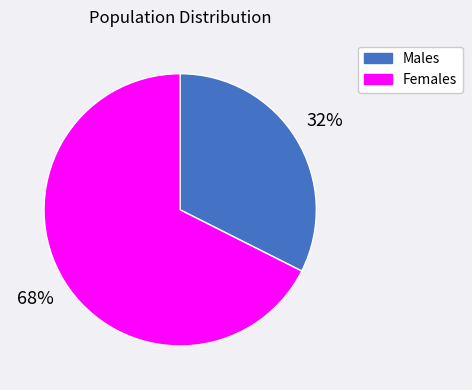

Is there any slice that represents more than half of the pie?

Yes